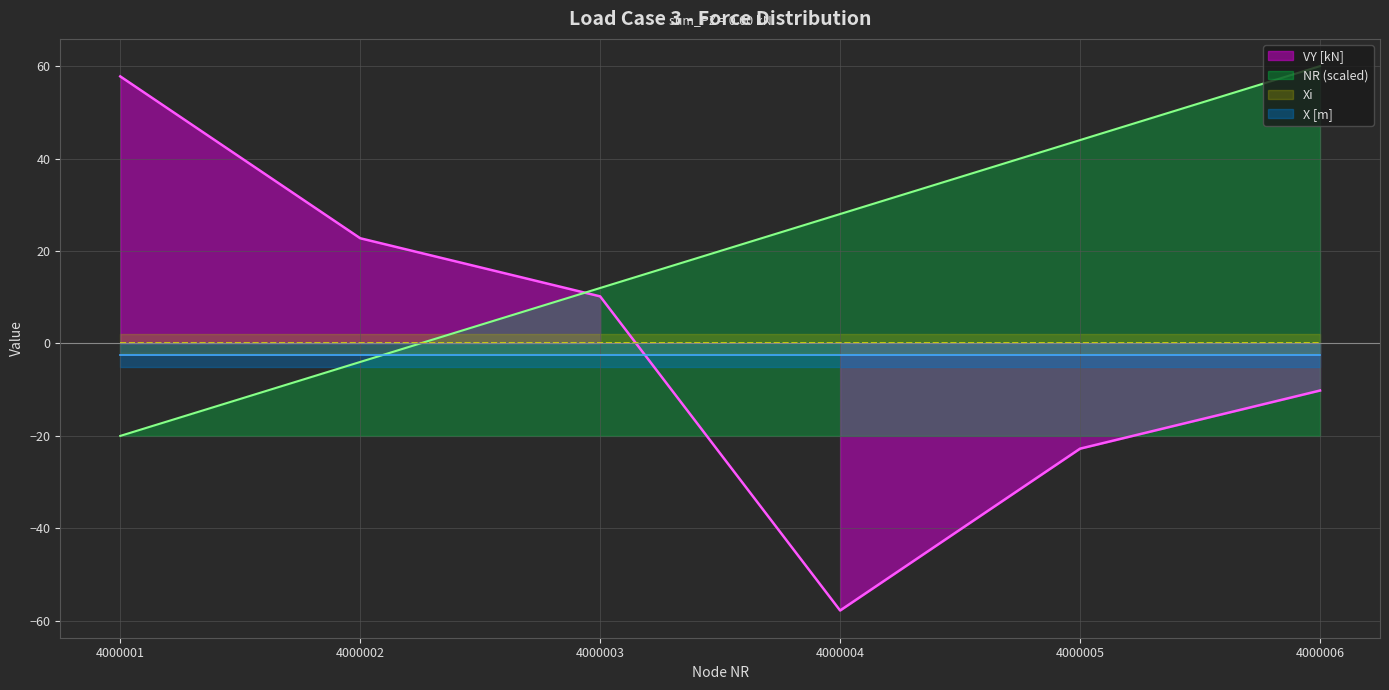

Is it true that NR equals -2.2 at 4000002?

False